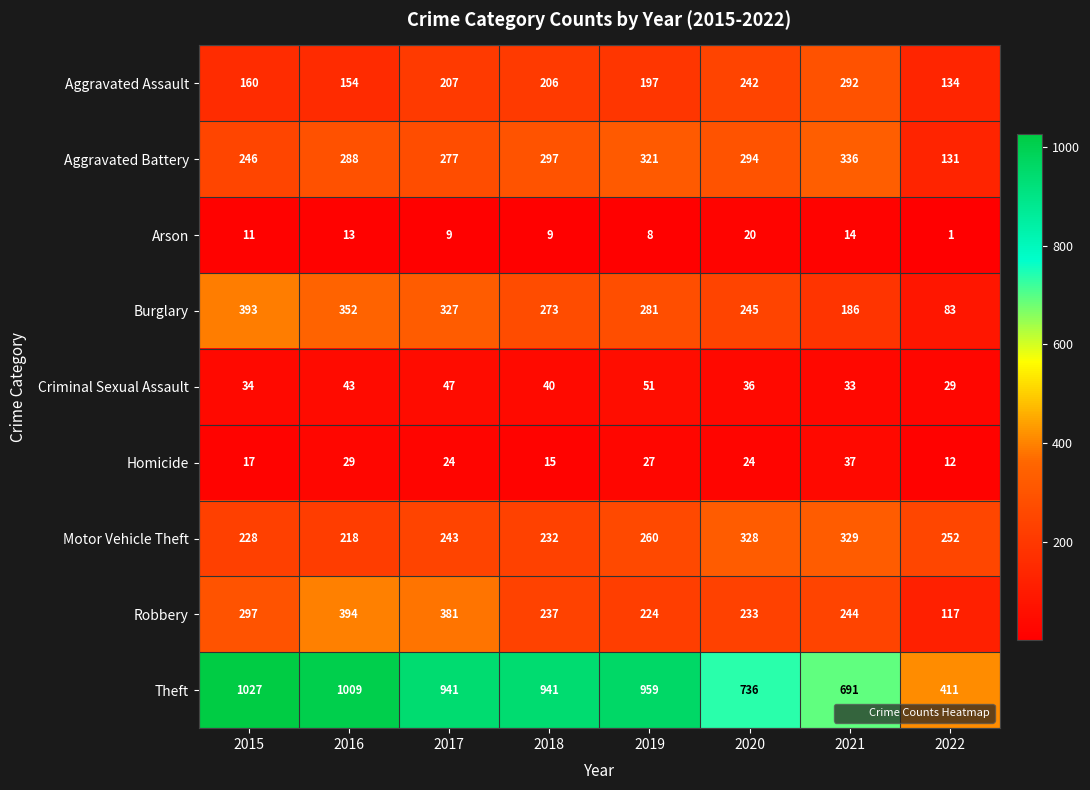

What is the spread (max minus min) of values at 2018?

932